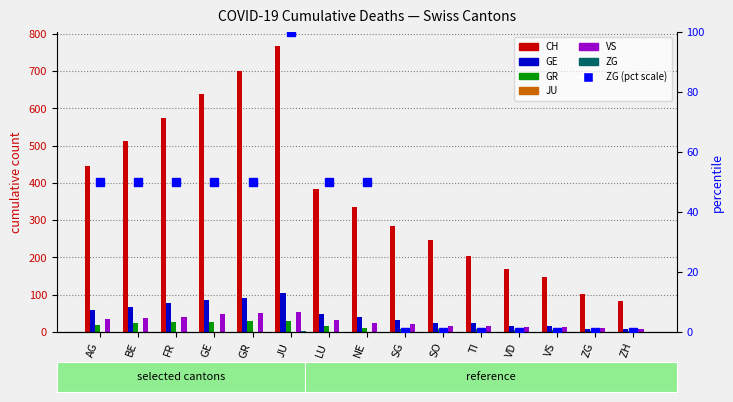

Where is GE nearest to the value 57?

AG